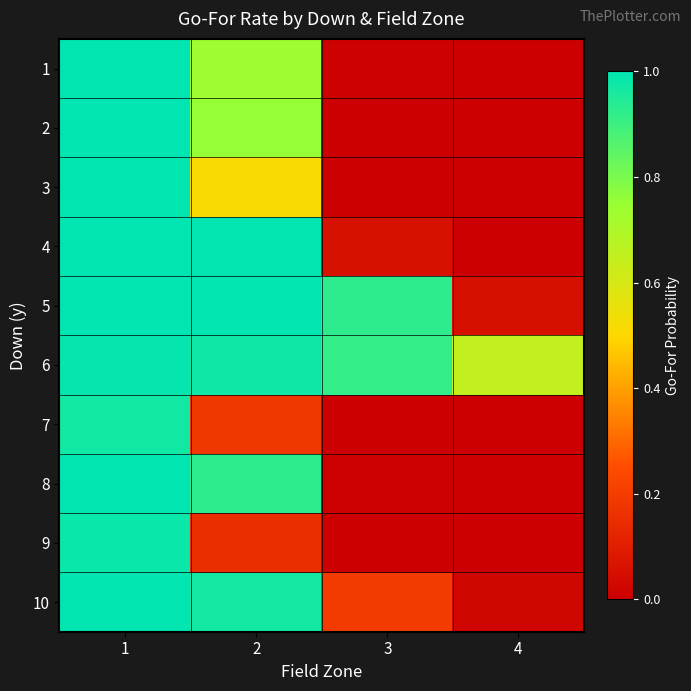

What is the spread (max minus min) of values at 3?

0.9